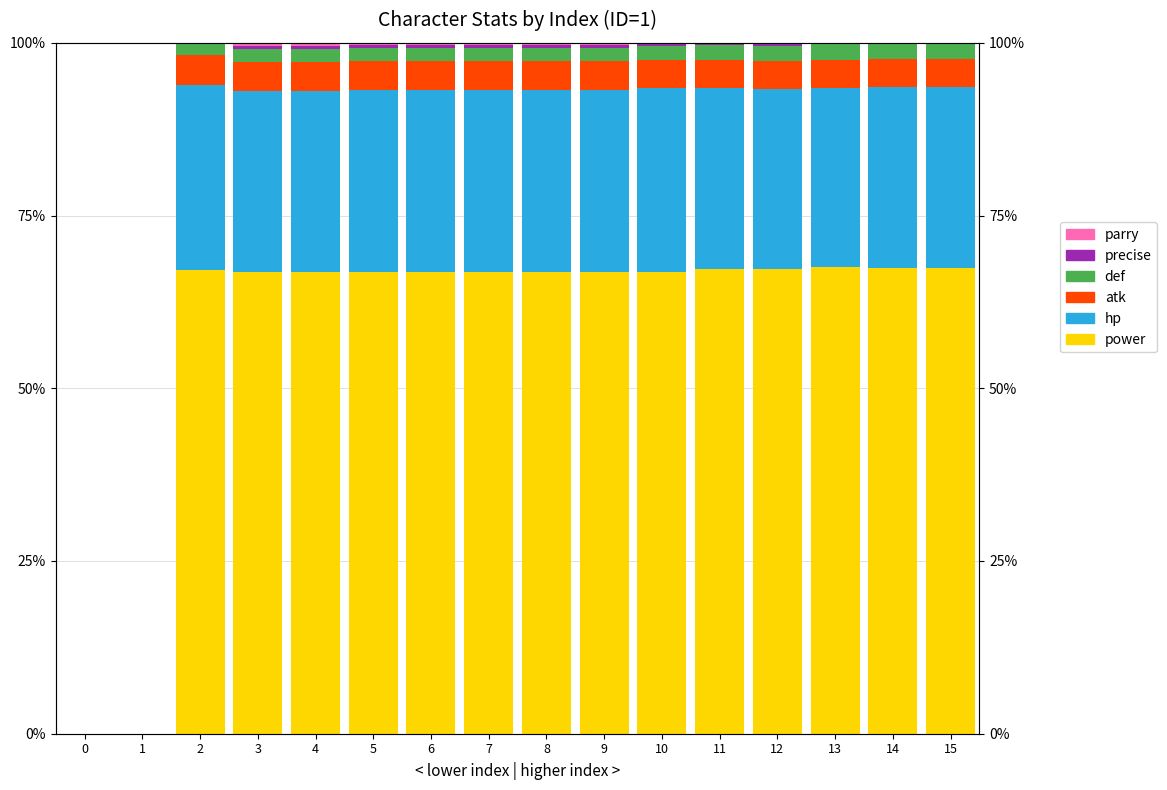

At how many categories does at least one series exceed 45?

14